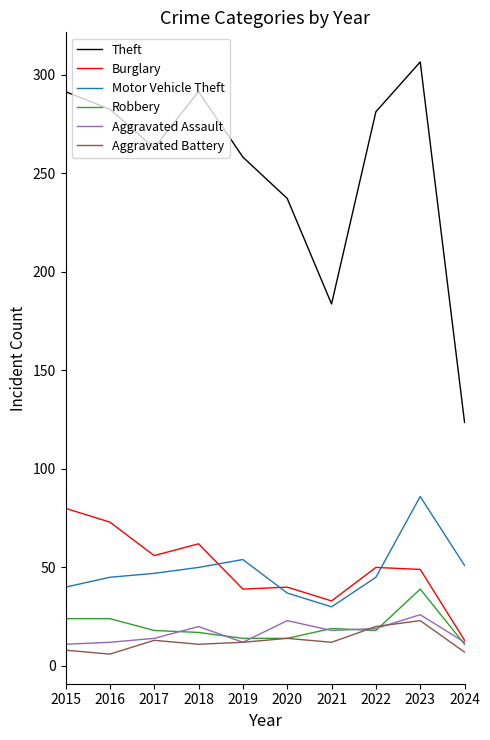

What is the approximate value of Motor Vehicle Theft at 2015?

40.0